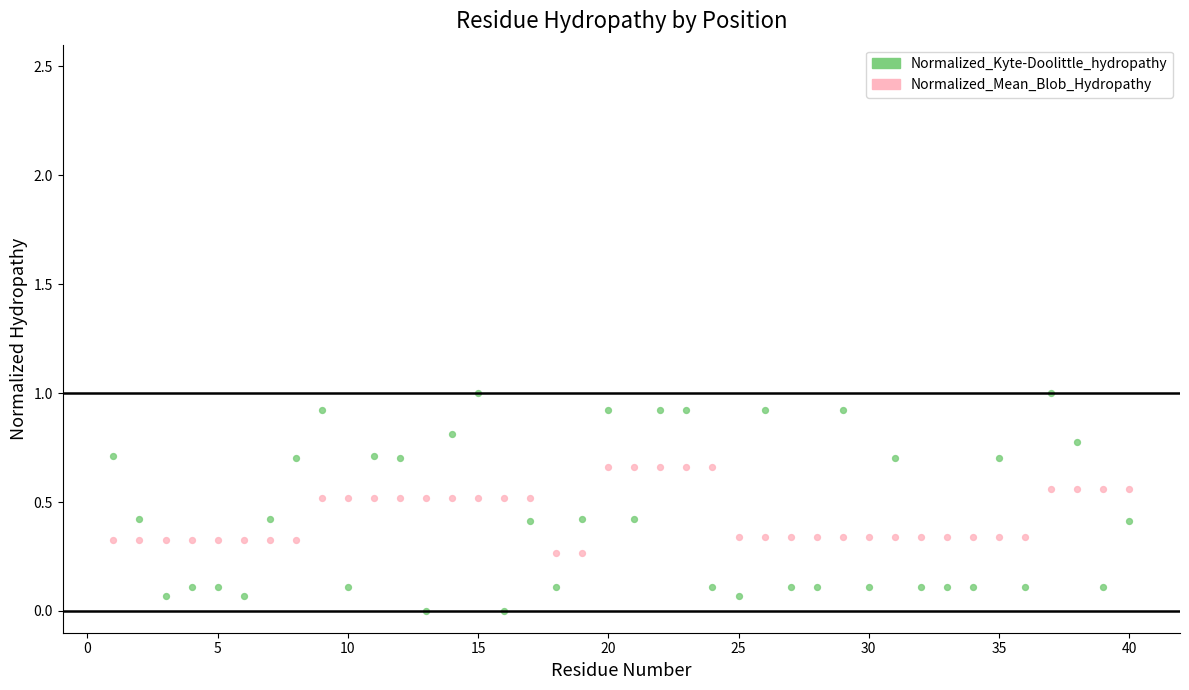

Which series contains the highest Y value?

Normalized_Kyte-Doolittle_hydropathy